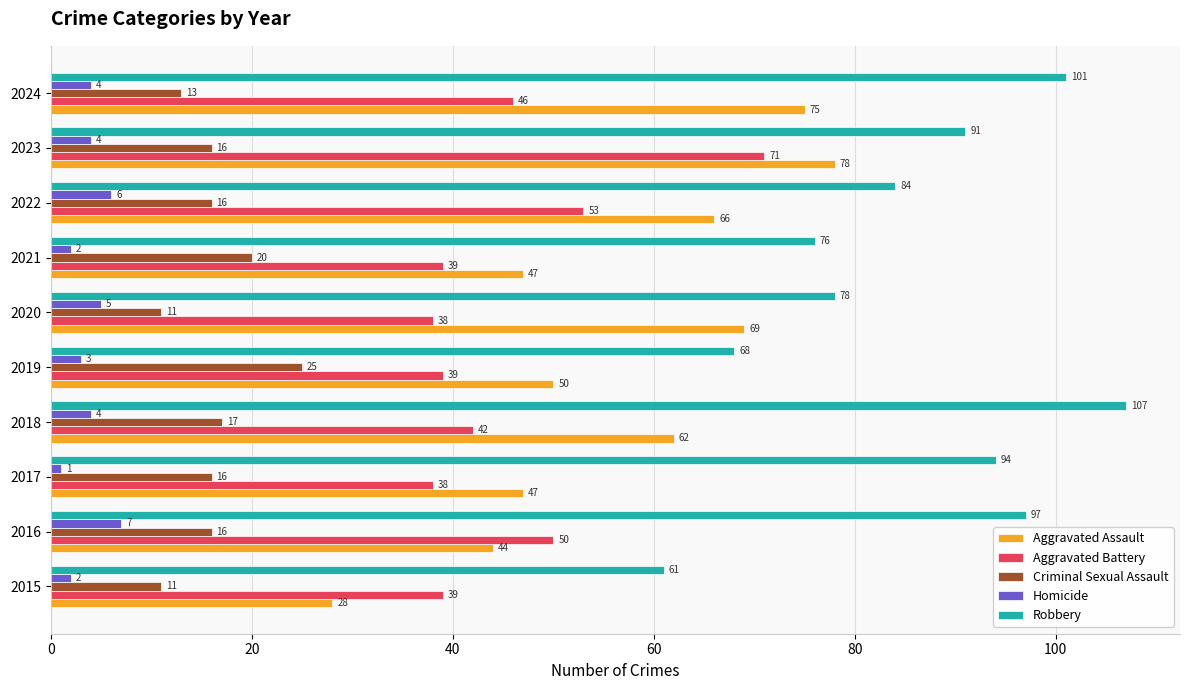

Where is Aggravated Assault nearest to the value 53?

2019